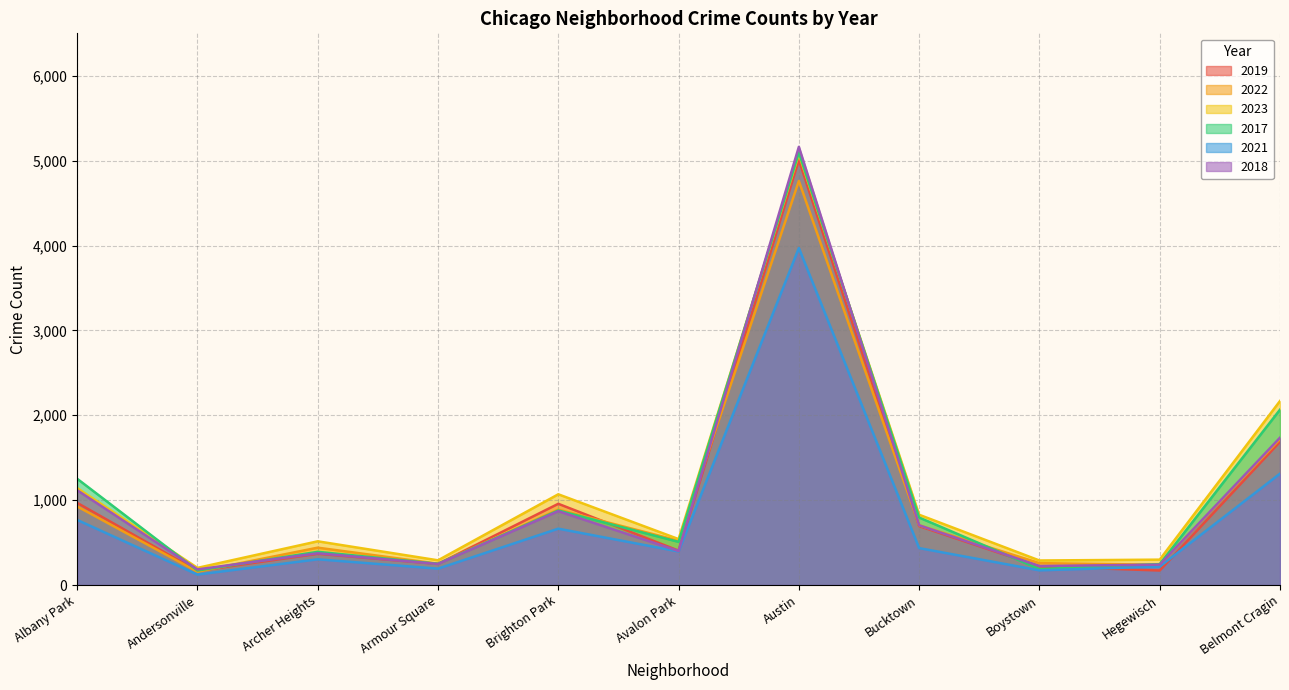

Reading left to right, extract all data points from this chart.

2019: 968	166	368	249	957	405	5008	694	220	171	1687
2022: 926	157	440	251	888	522	4761	704	258	239	1720
2023: 1142	202	515	291	1069	541	5075	828	289	299	2168
2017: 1252	171	391	250	878	508	5096	795	188	246	2066
2021: 767	123	303	193	664	395	3970	435	173	217	1312
2018: 1117	184	374	248	870	401	5163	704	224	240	1736